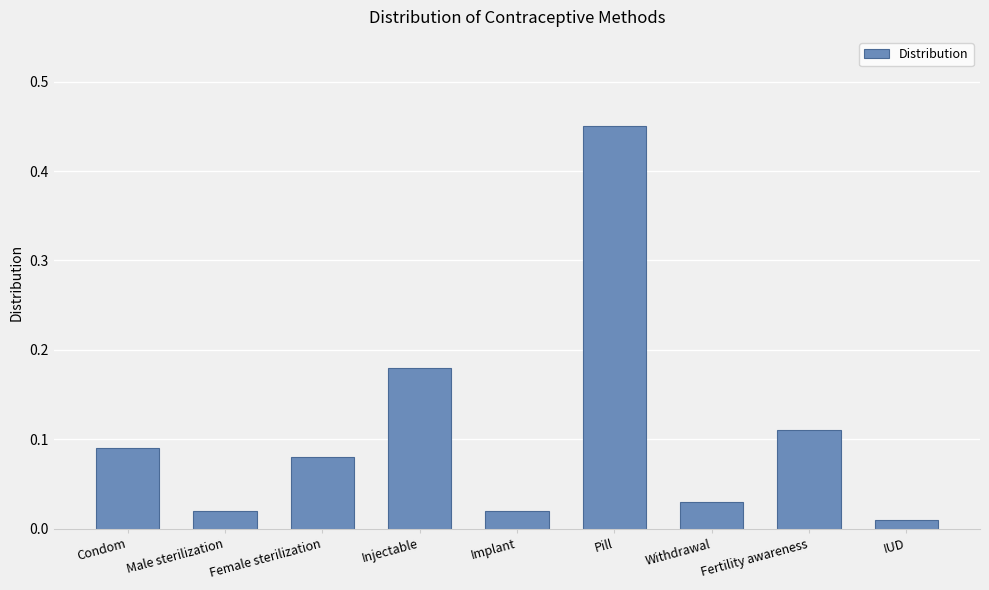

What position from the right is IUD?

1